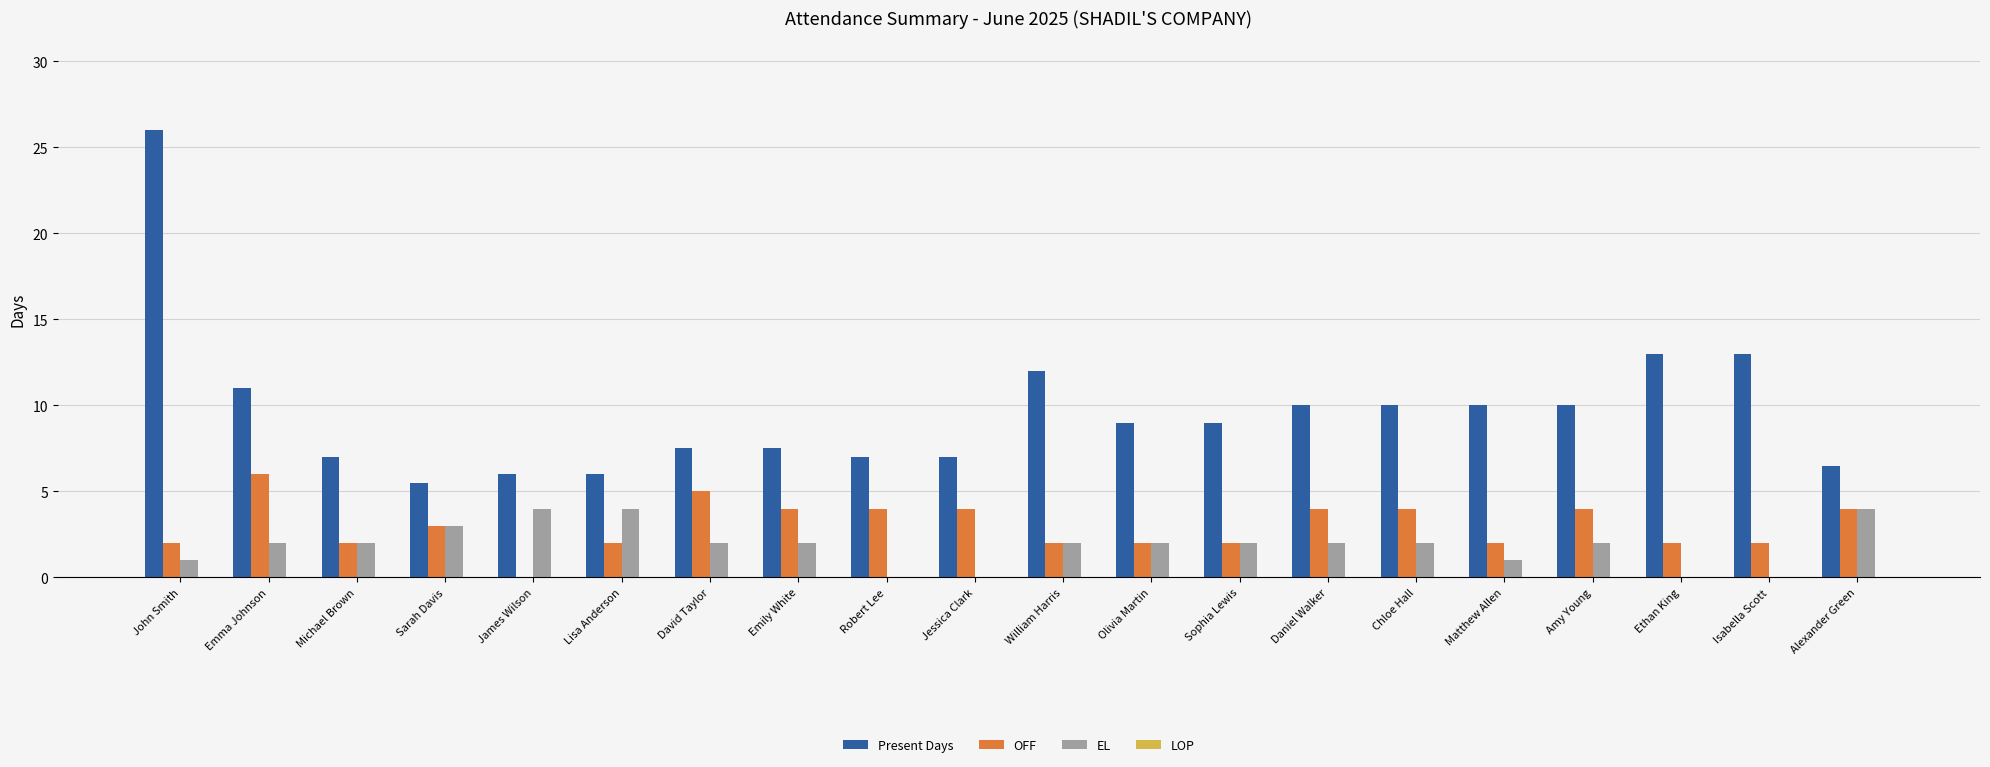

Is the value of EL at Sarah Davis greater than the value of OFF at Olivia Martin?

Yes